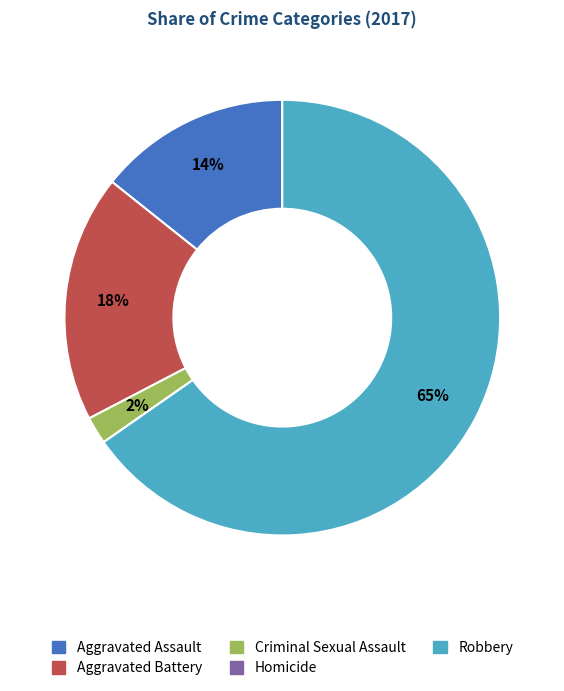

Which category has the biggest portion of the pie?

Robbery